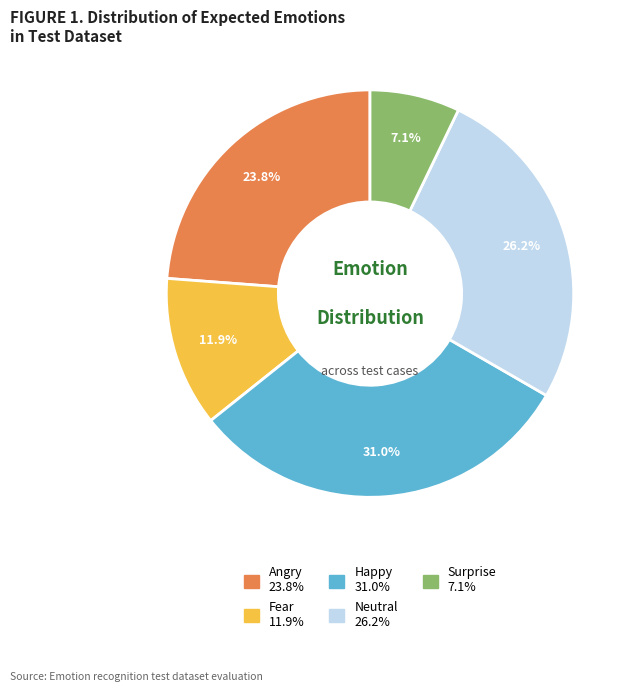

Does any single category account for the majority?

No